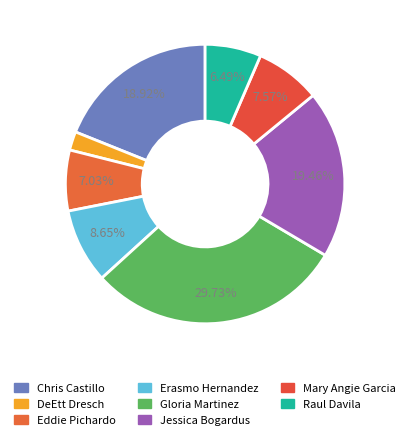

Count the number of slices in the pie.

8